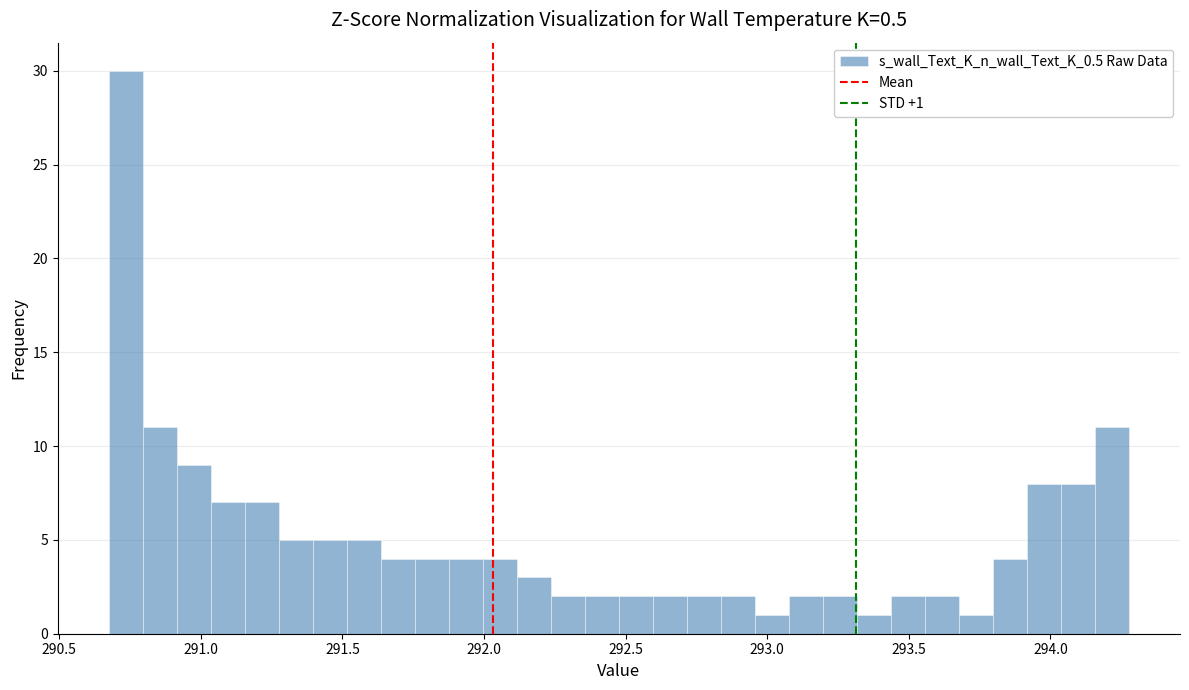

Around what value on the x-axis is the tallest bar? Give the approximate position of its centre, as read against the axis.

290.75